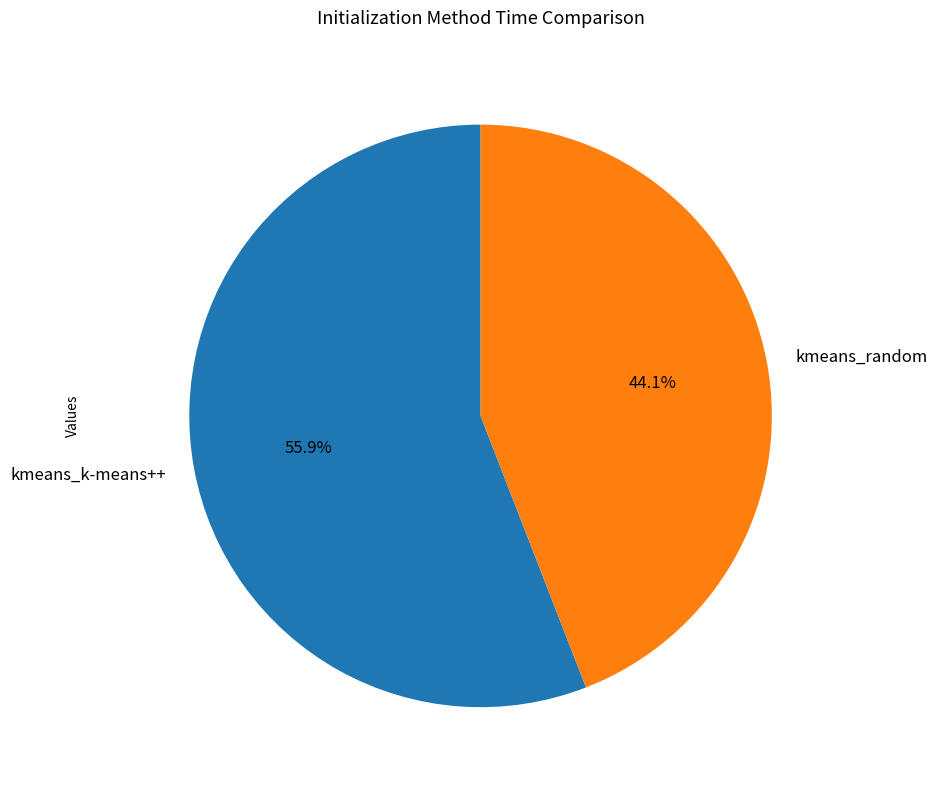

How much of the chart is everything except kmeans_k-means++?

44.1%